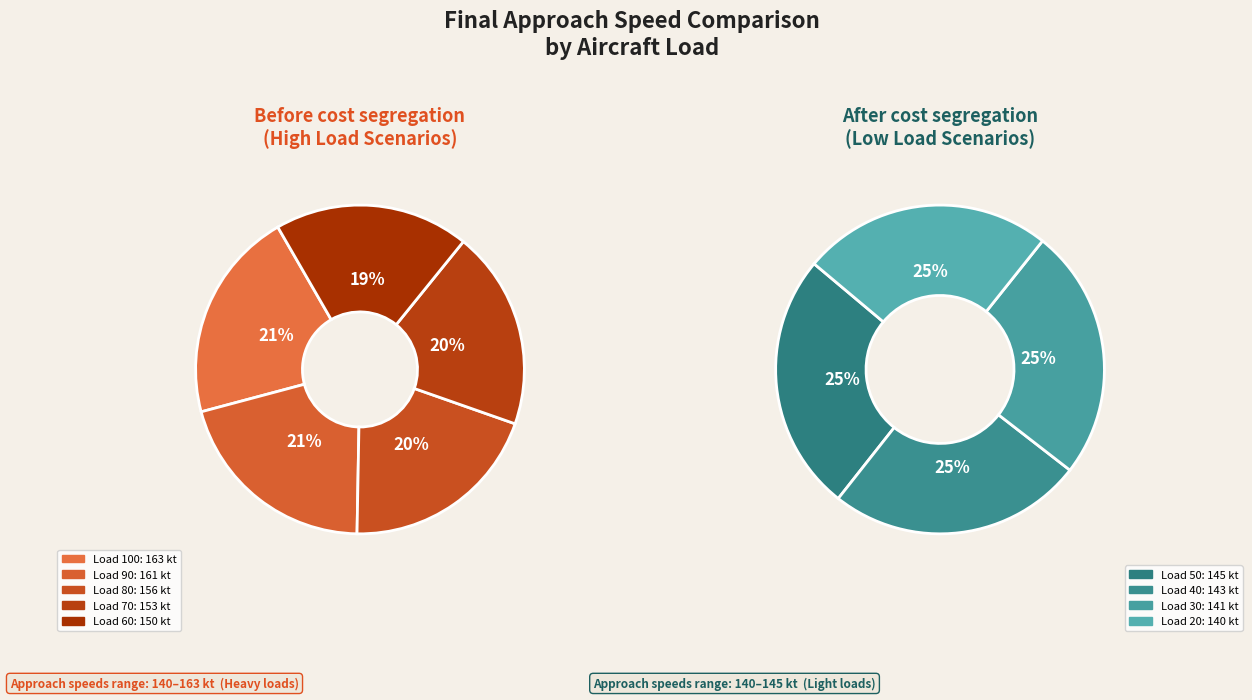

What is the change in value from 94% to 92%?

-5